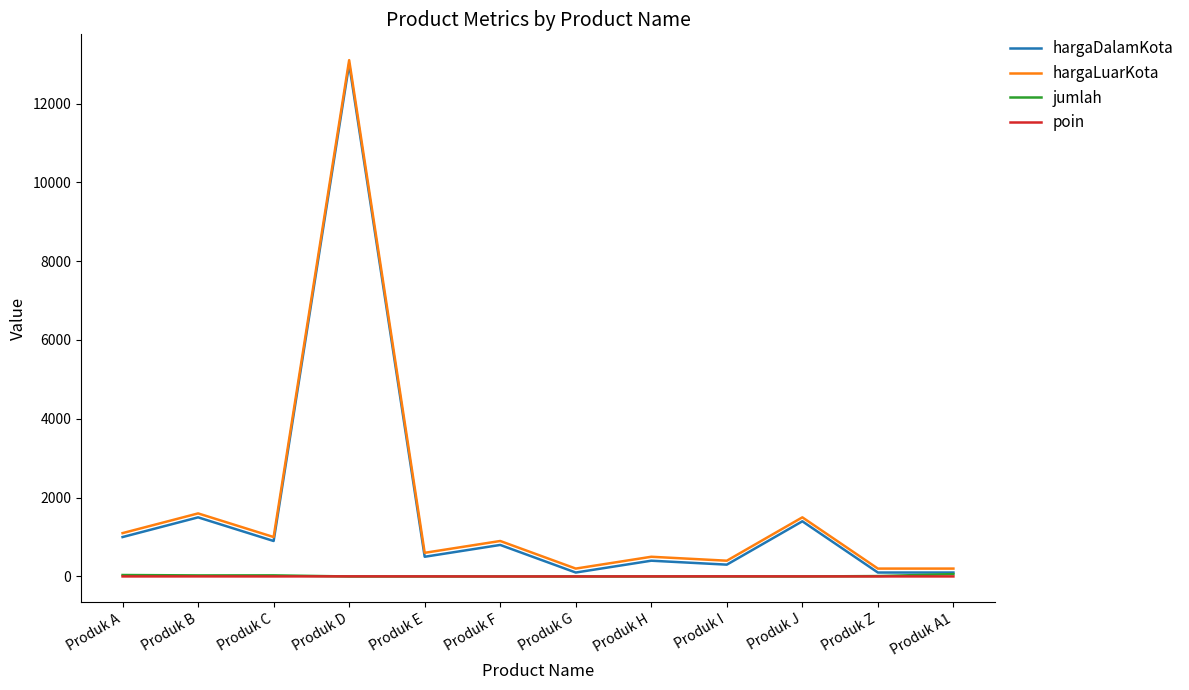

True or false: hargaLuarKota and jumlah cross at least once.

False